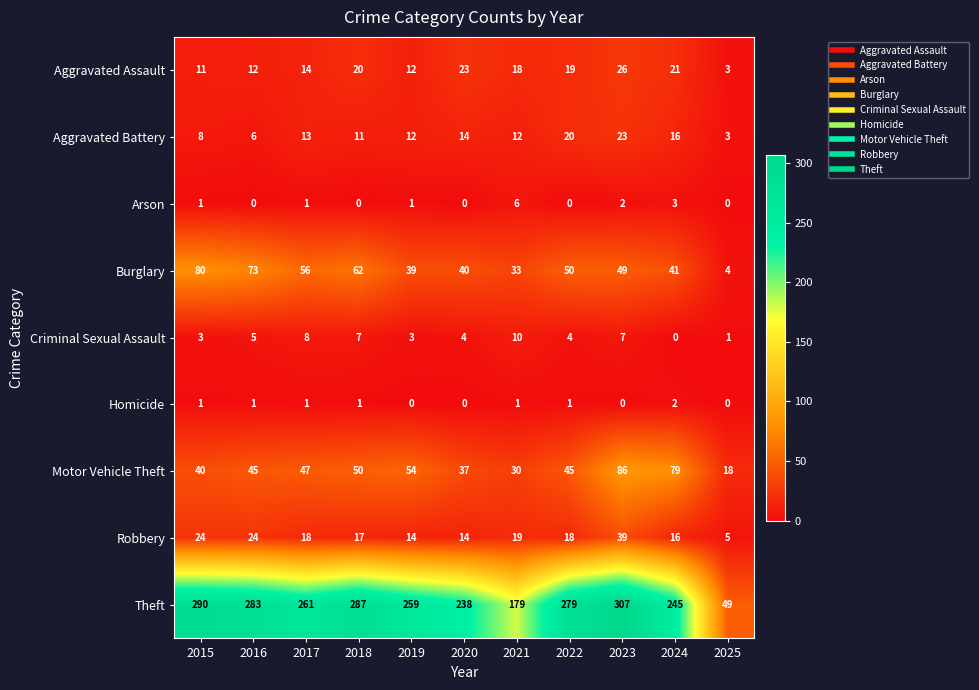

The value of Arson at 2017 is 1. True or false?

True